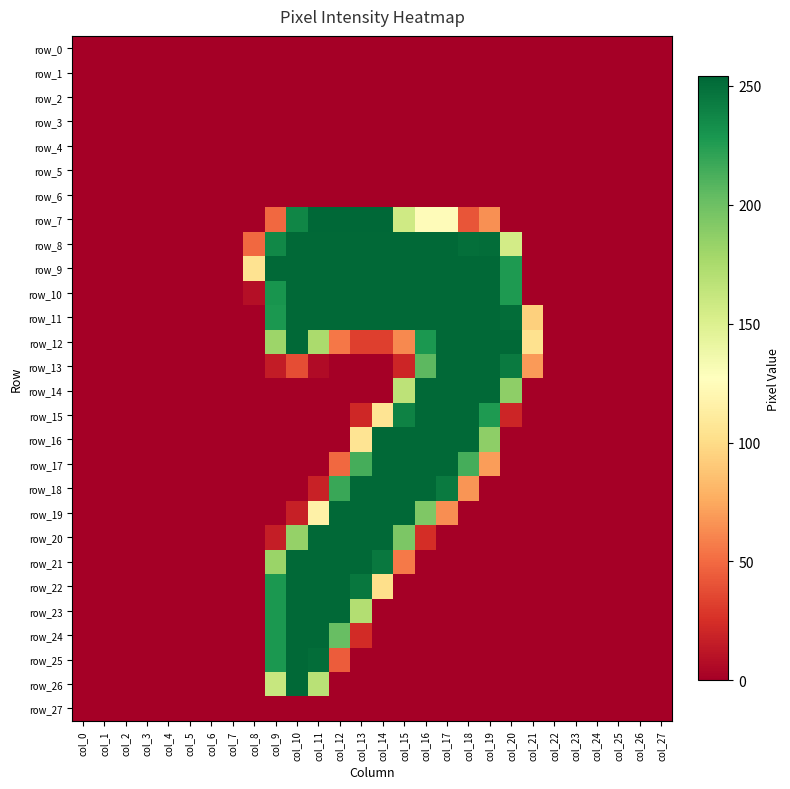

At which category does the chart reach its minimum across all series?

col_0